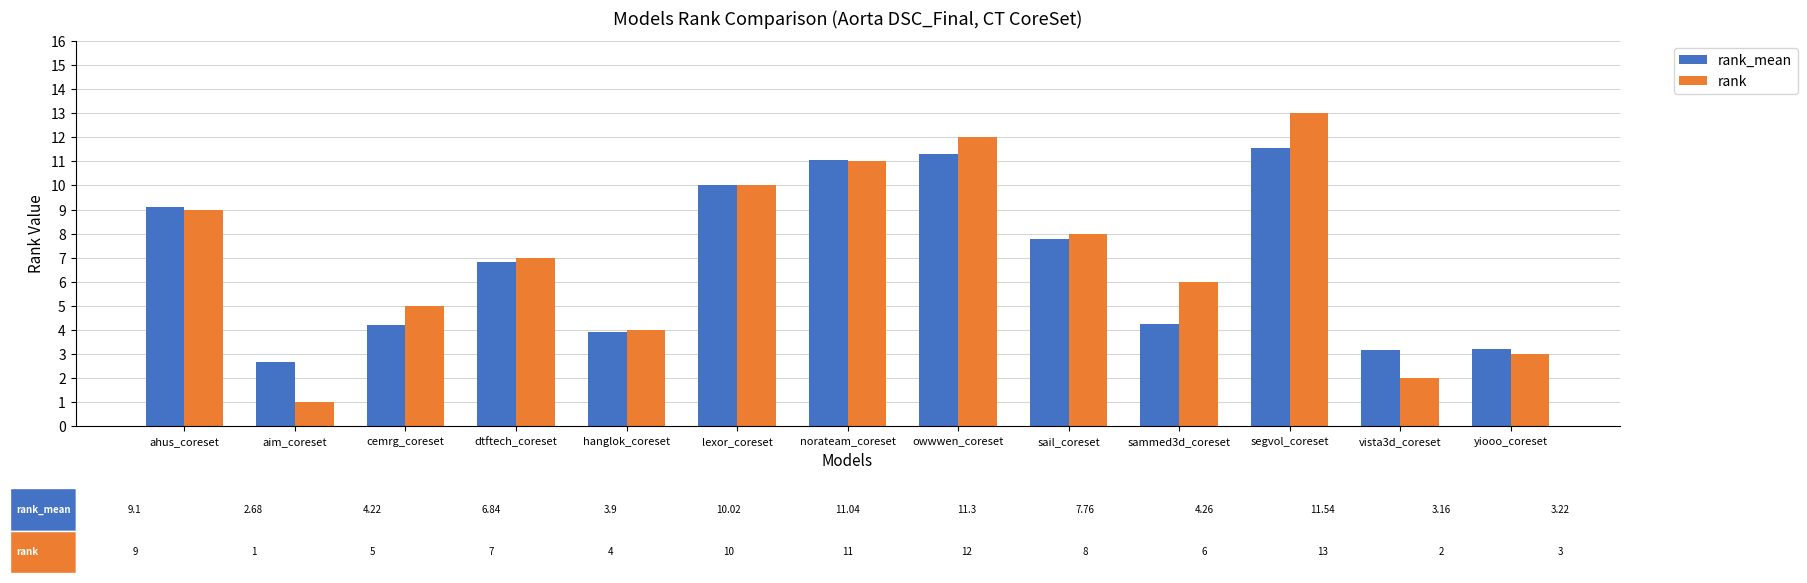

Read the rank value at norateam_coreset.

11.0